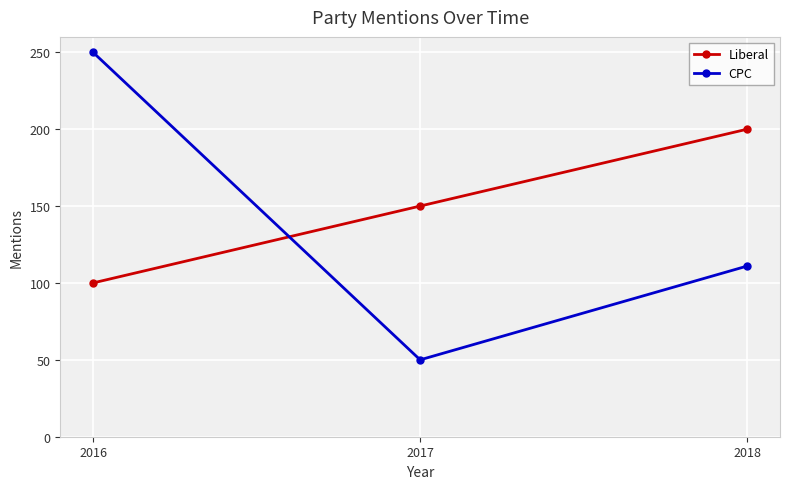

What value does the CPC series have at 2018, to the nearest 5?

110